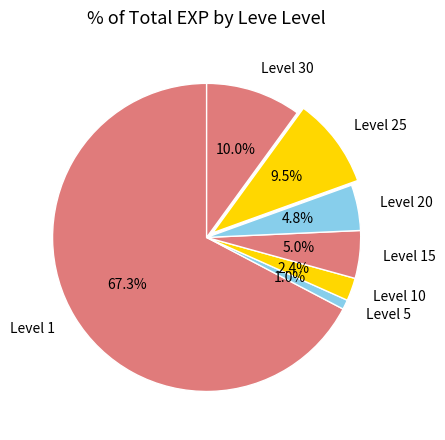

Which slice represents more than half of the pie?

Level 1